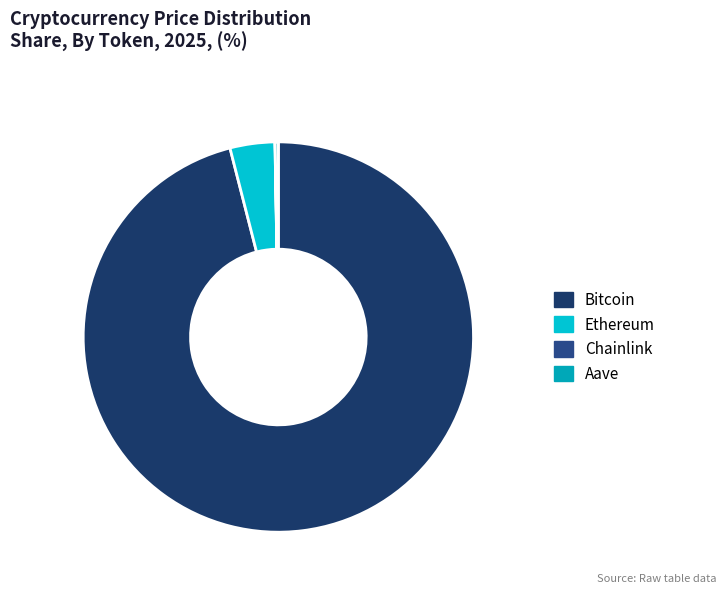

Does any single category account for the majority?

Yes